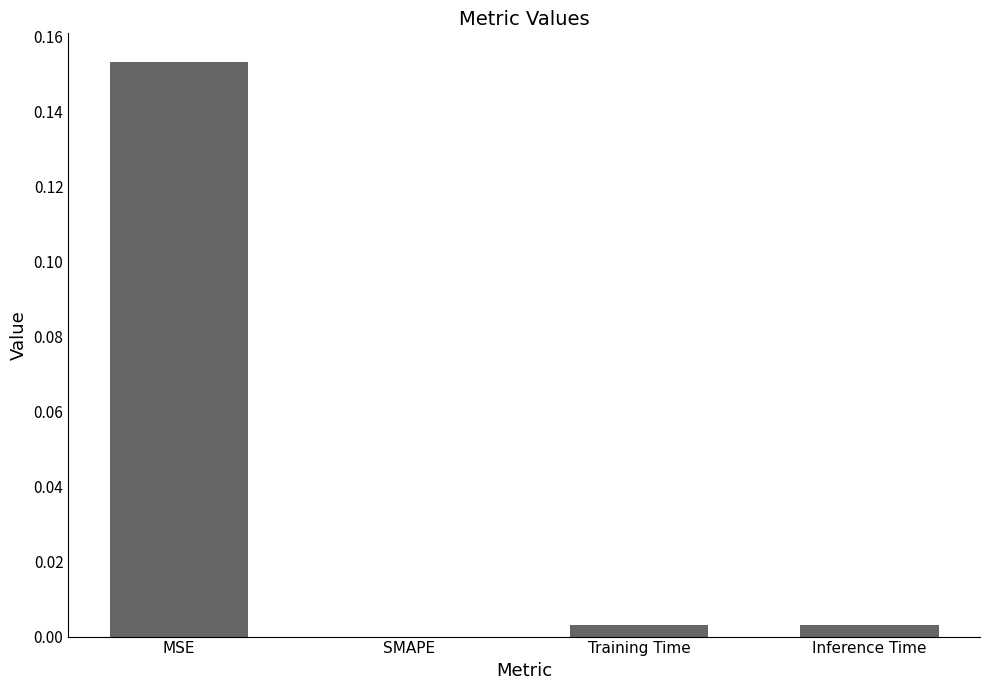

True or false: the data shows 0.0 at Inference Time.

True